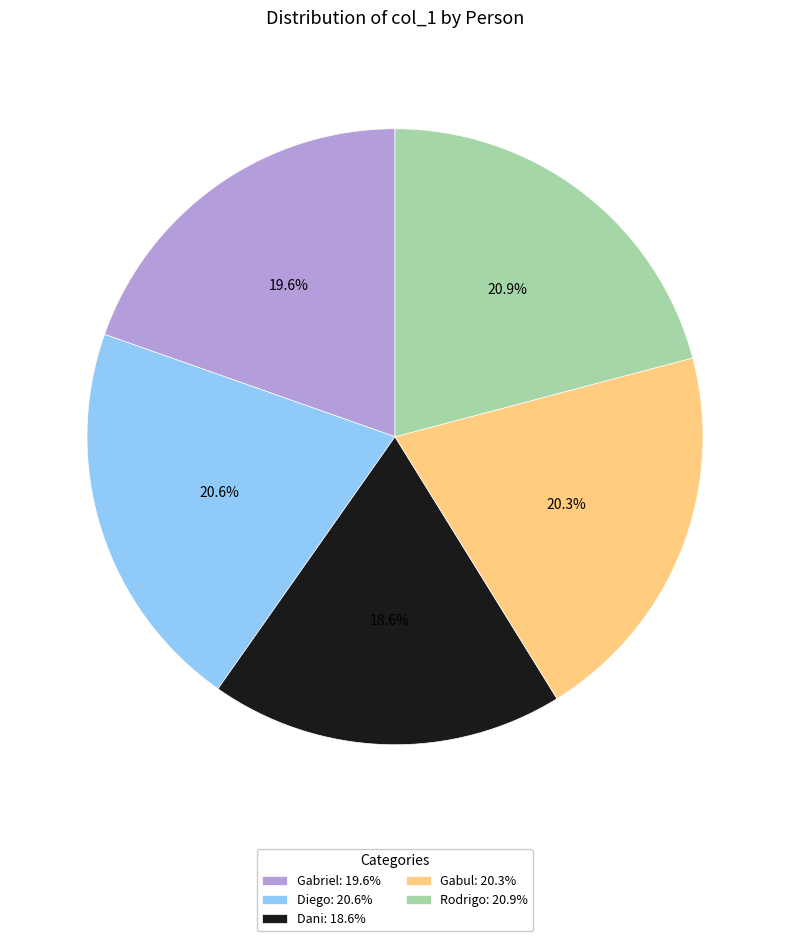

Which category has the smallest portion of the pie?

Dani